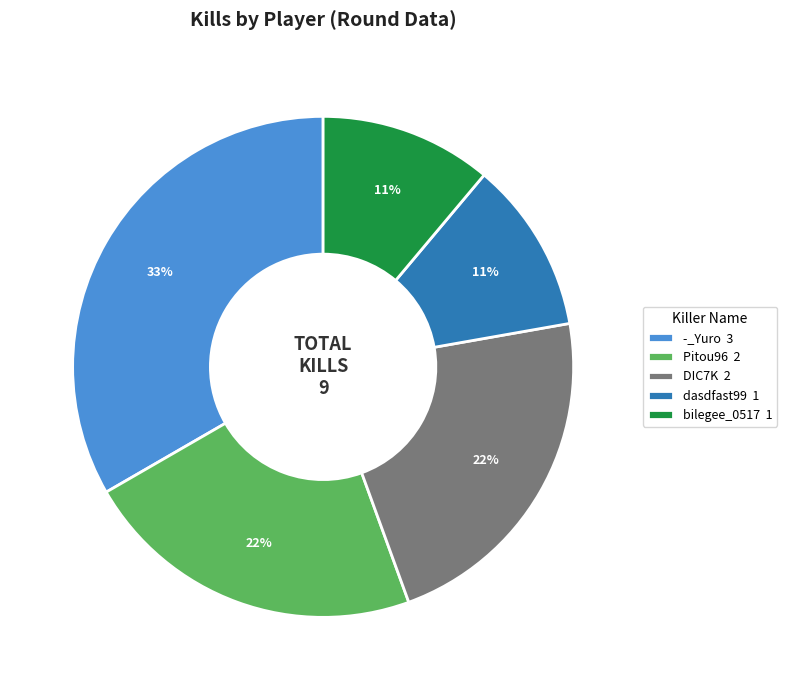

Count the number of slices in the pie.

5